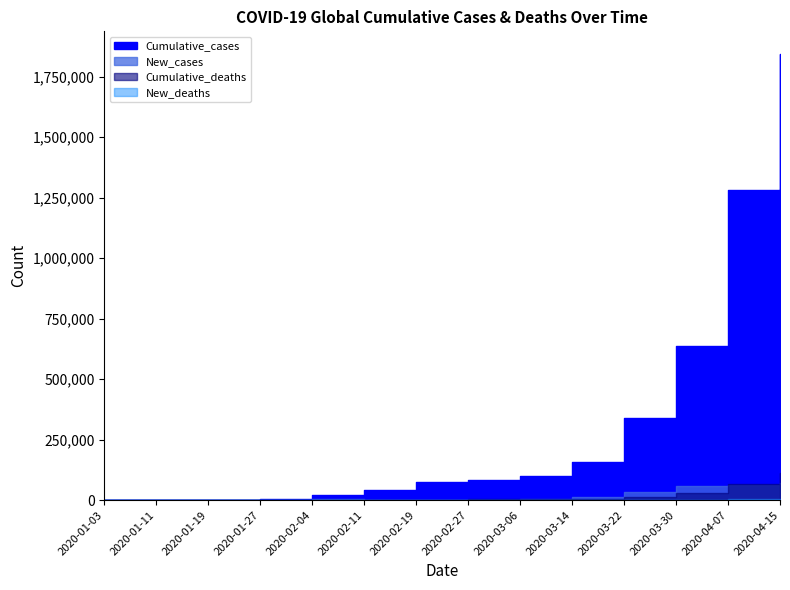

What is the sum of all New_cases values?

247666